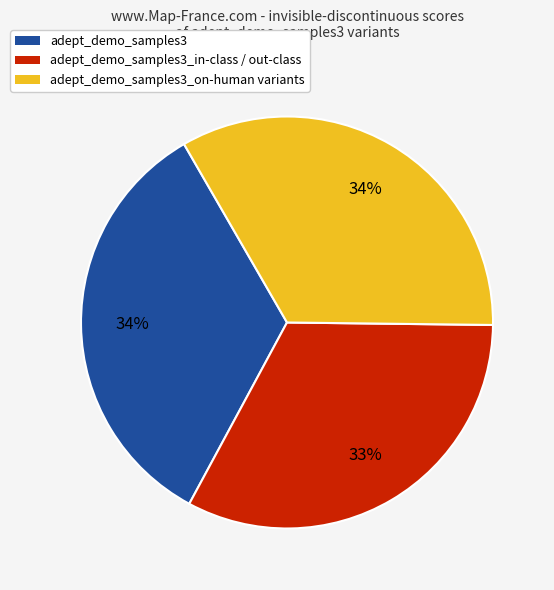

Count the number of slices in the pie.

3